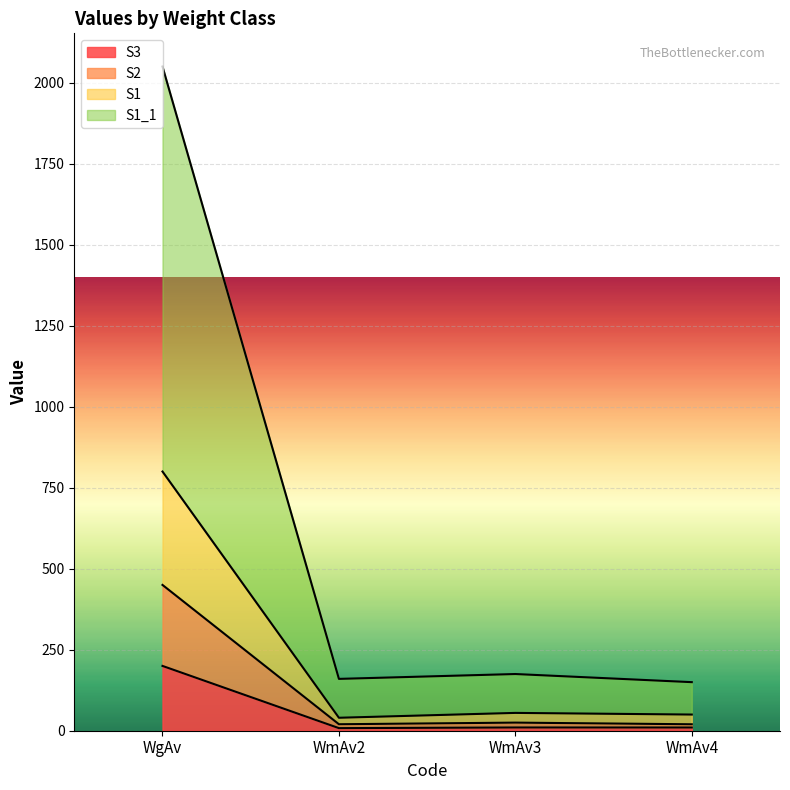

At which label does S3 reach its peak?

WgAv